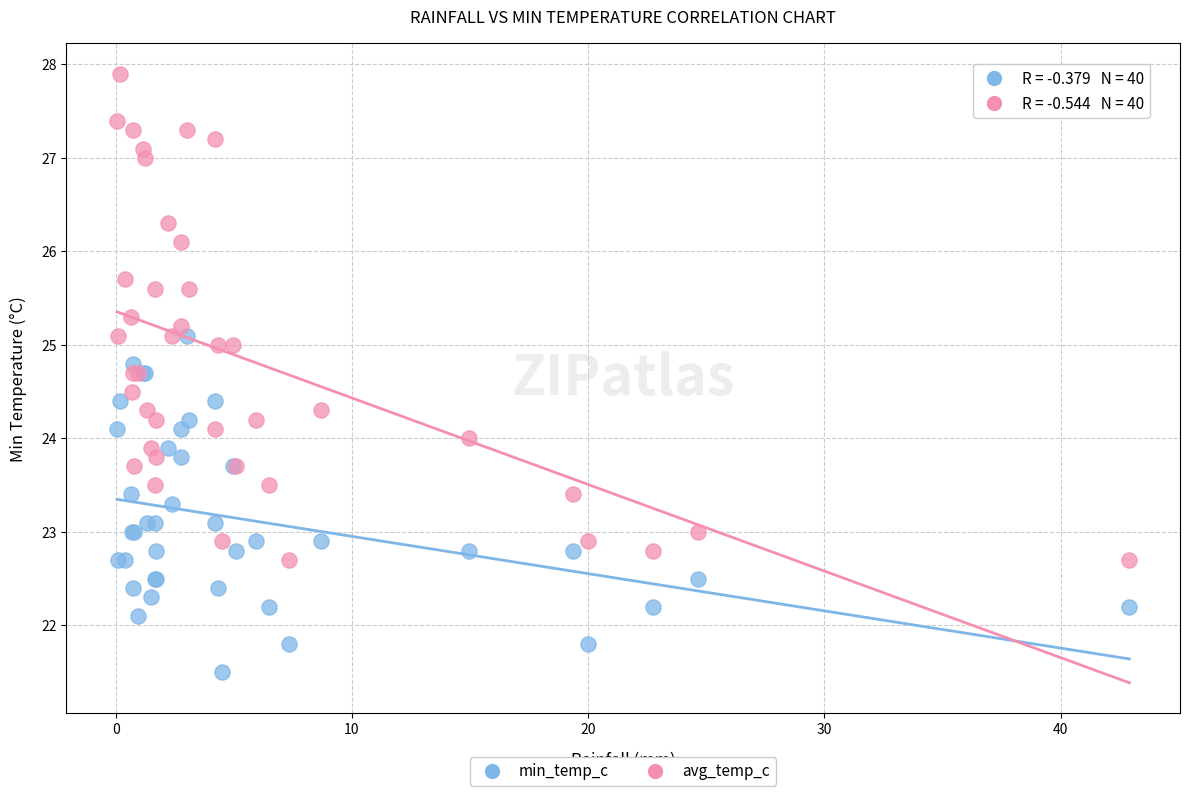

What are all the series names shown in the legend?

min_temp_c, avg_temp_c